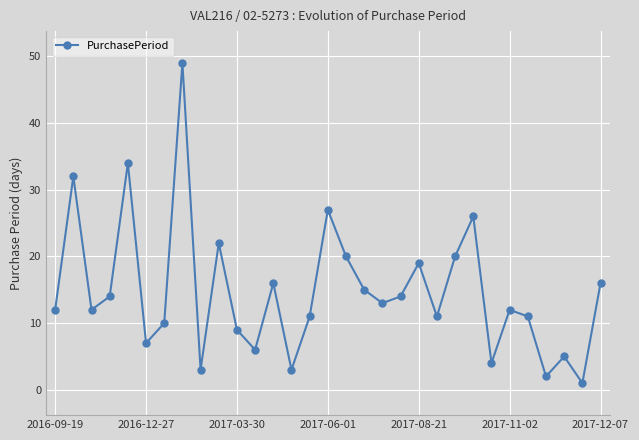

What is the greatest value displayed?

49